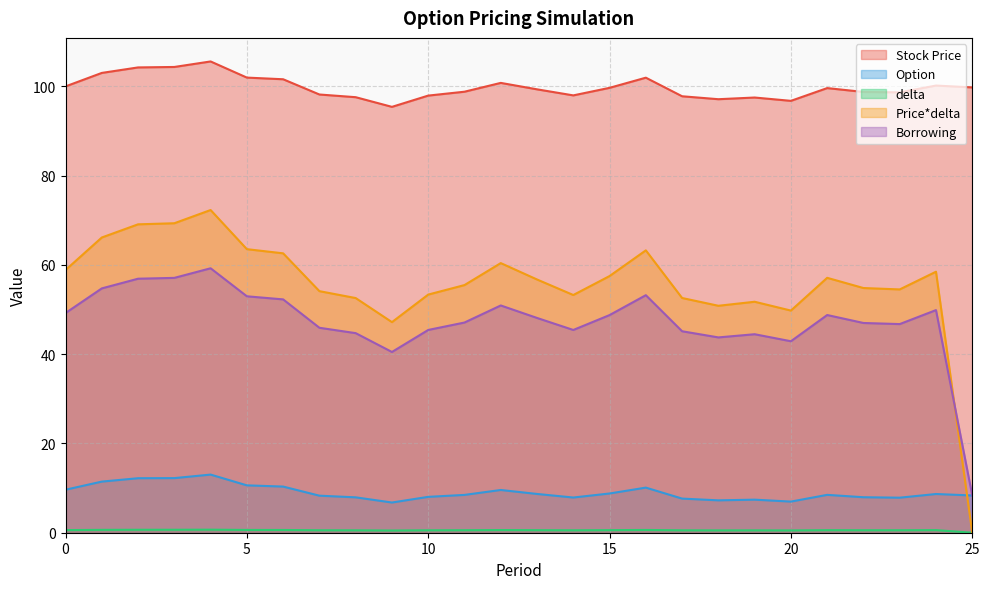

What is the value of the Borrowing point at the 9th from the left?

44.7